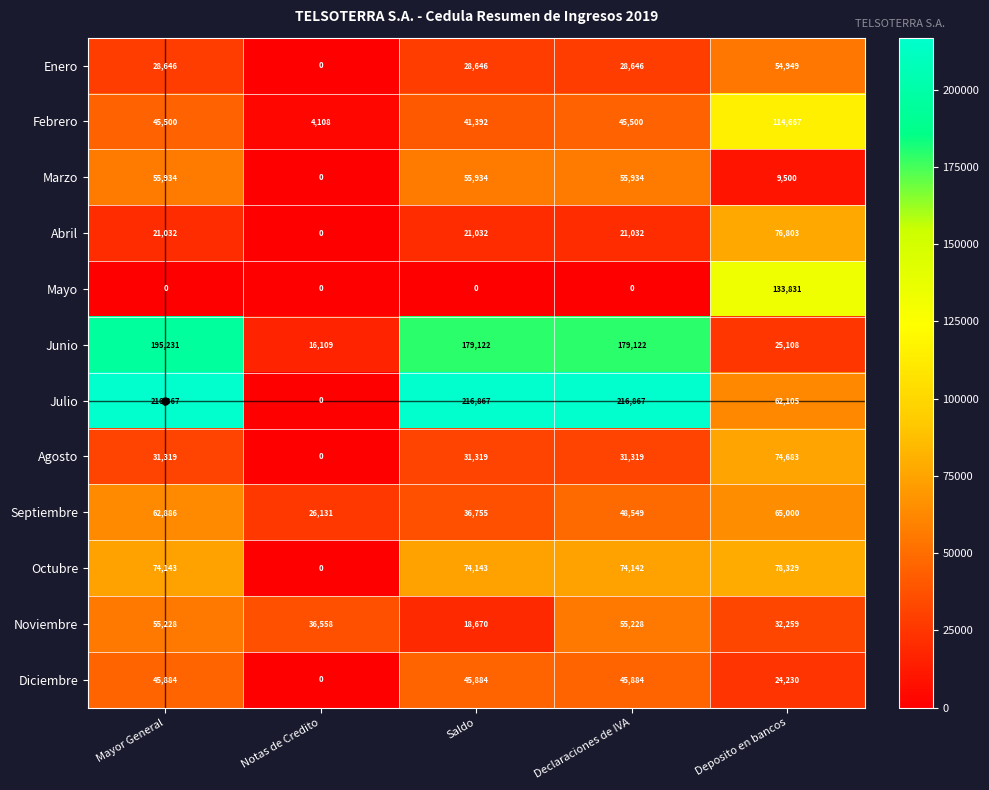

Between Mayor General and Declaraciones de IVA, which series saw the biggest shift?

Junio